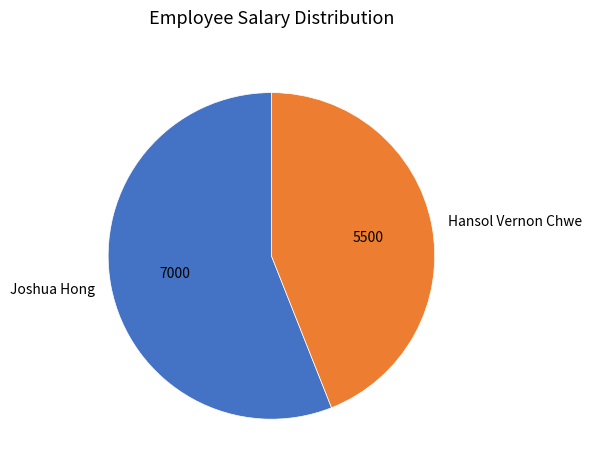

How many slices are in this pie chart?

2